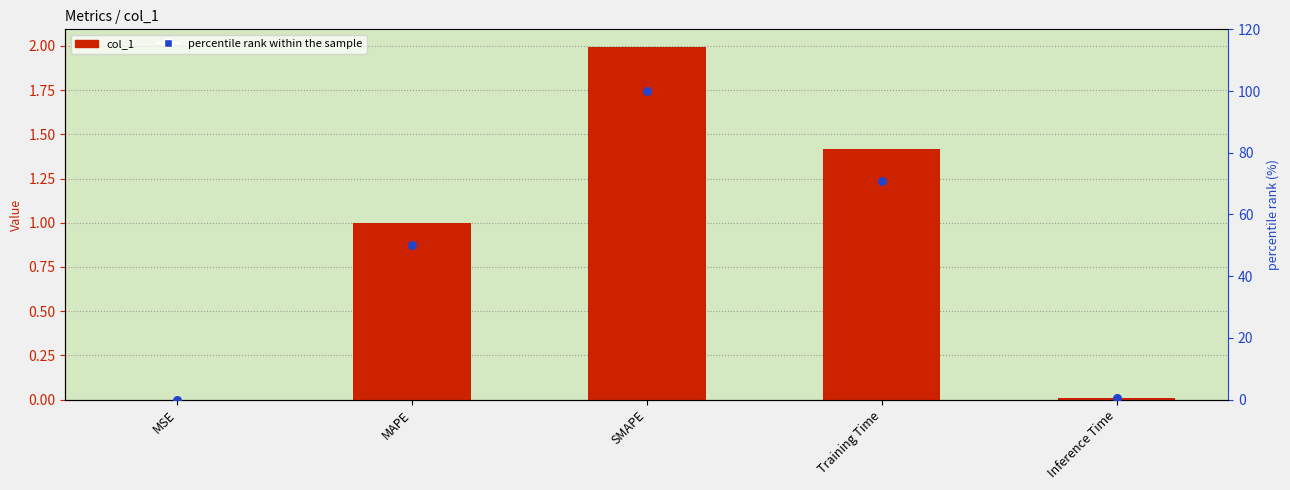

Which series reaches the maximum Y coordinate?

percentile rank within the sample